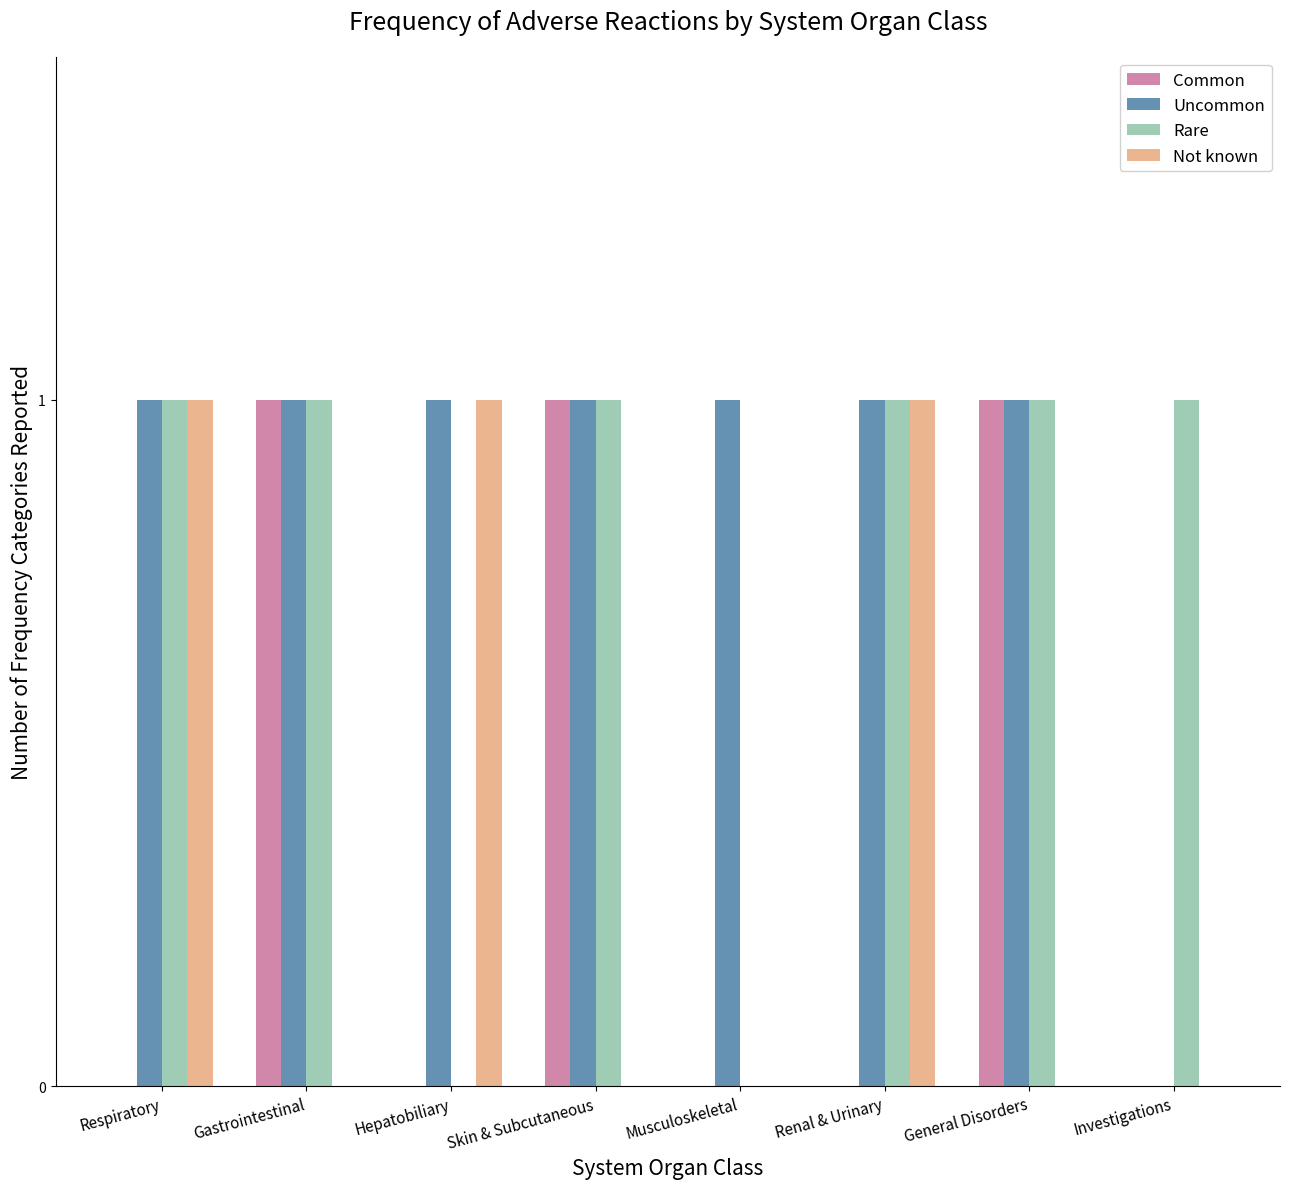

Are the bars grouped side by side (vs. stacked)?

Yes